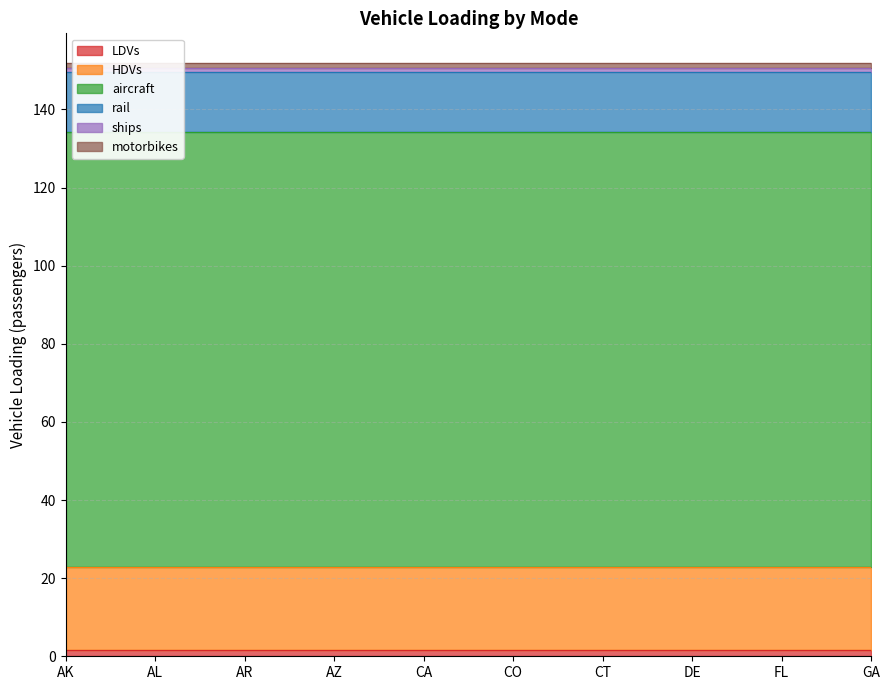

What position from the left is AZ?

4